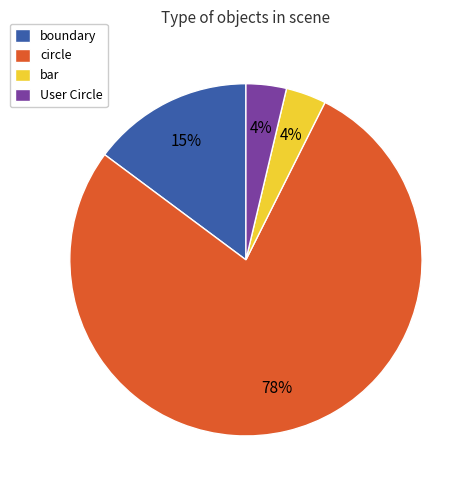

To the nearest percent, what percentage of the pie is boundary?

15%